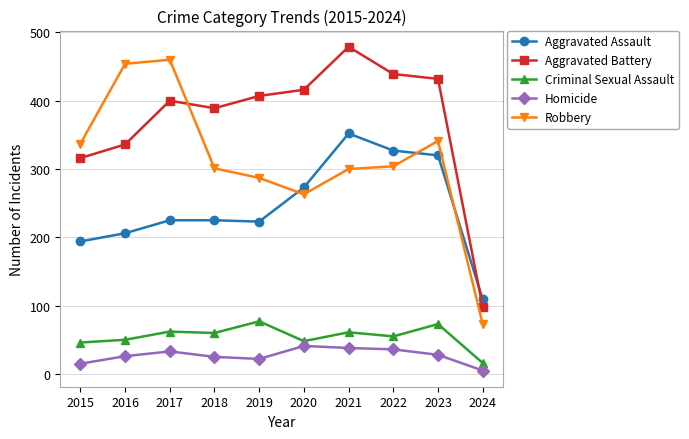

Is it true that Aggravated Battery equals 98 at 2024?

True